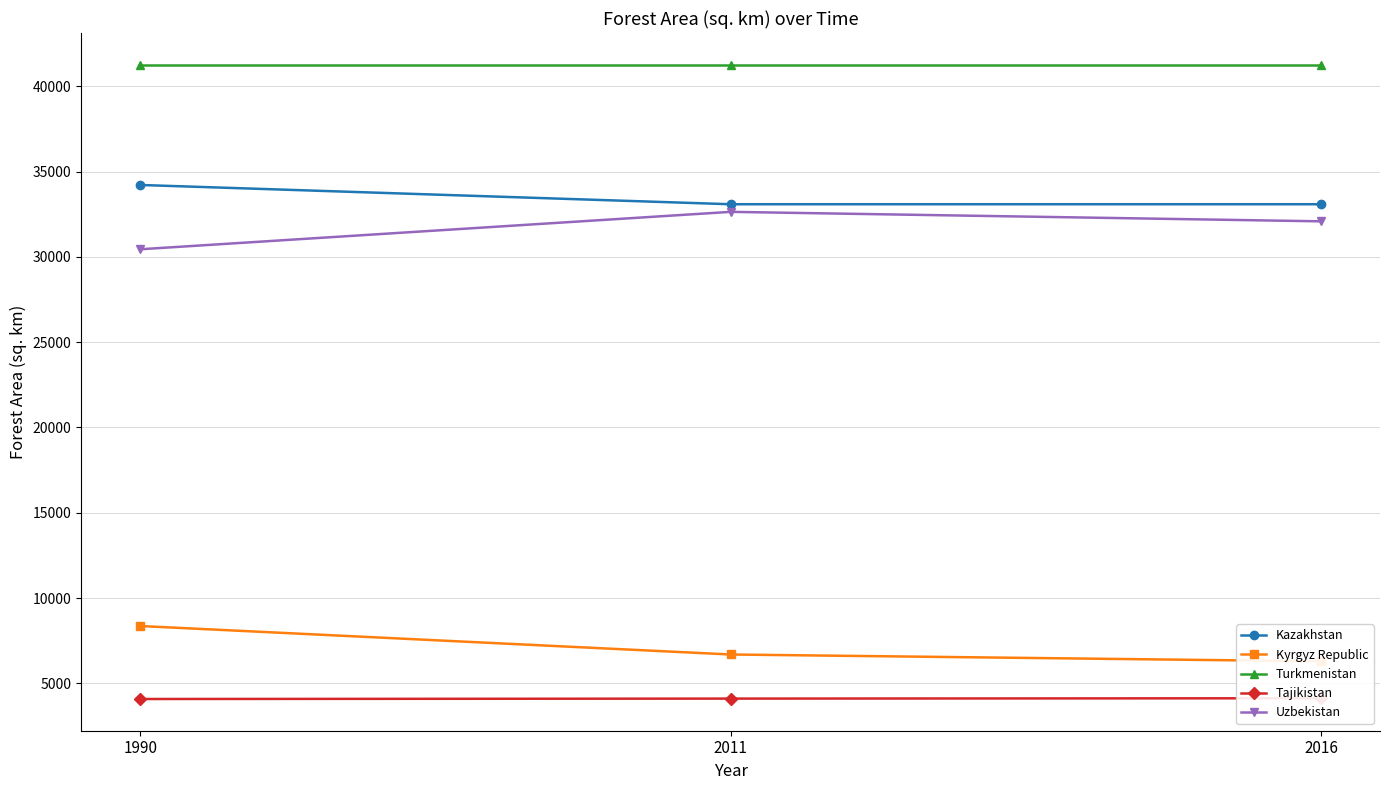

Reading left to right, extract all data points from this chart.

Kazakhstan: 1990=34220.0	2011=33090.0	2016=33090.0
Kyrgyz Republic: 1990=8360.0	2011=6690.0	2016=6290.0
Turkmenistan: 1990=41270.0	2011=41270.0	2016=41270.0
Tajikistan: 1990=4080.0	2011=4104.0	2016=4124.0
Uzbekistan: 1990=30450.0	2011=32643.8	2016=32087.8